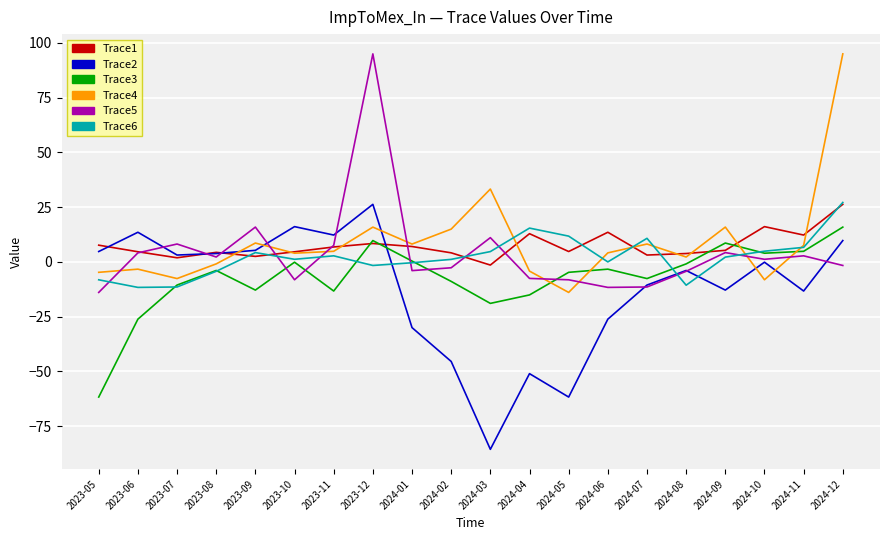

What is the lowest value of the Trace3 series?

-61.7